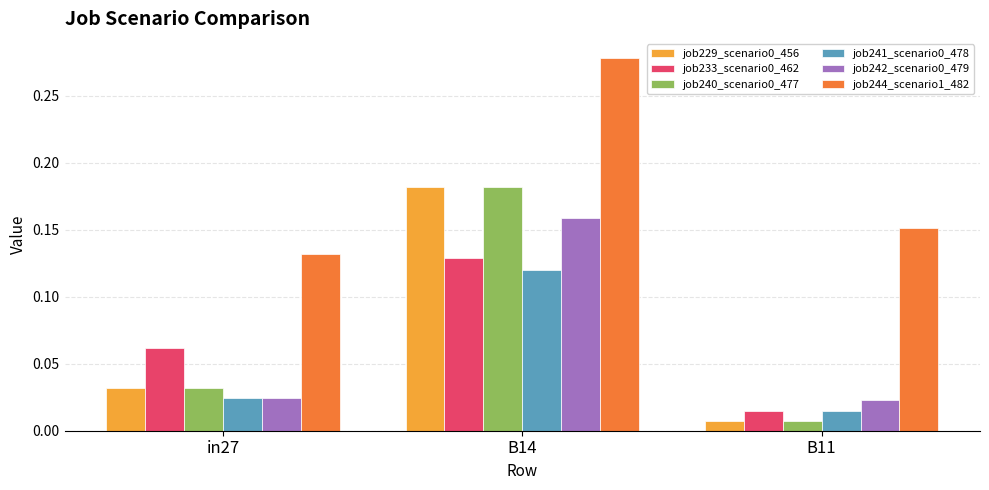

What is the sum of the job244_scenario1_482 values at B11 and B14?

0.4